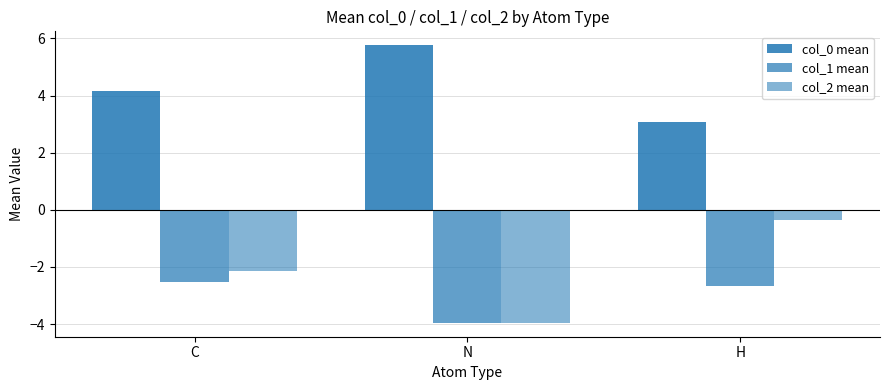

At N, list the series in order from largest to smallest.

col_0 mean, col_1 mean, col_2 mean